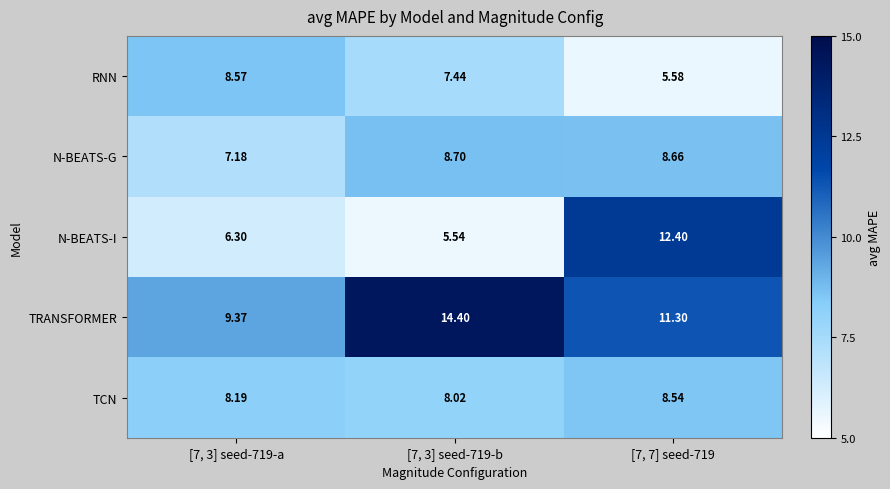

Which series changed the most between [7, 3] seed-719-a and [7, 3] seed-719-b?

TRANSFORMER